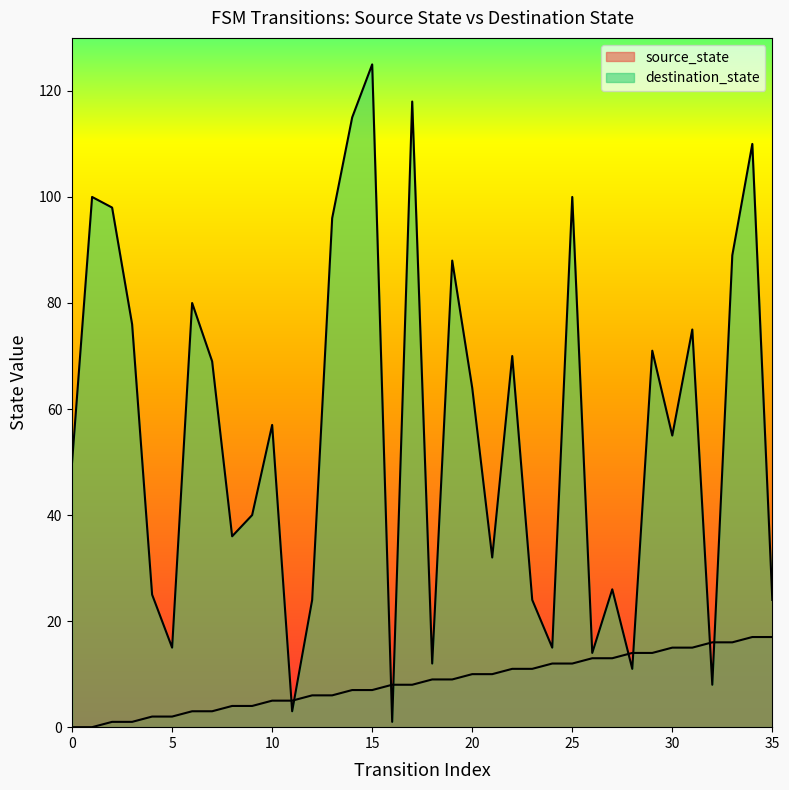

What is the average value of the destination_state series?

56